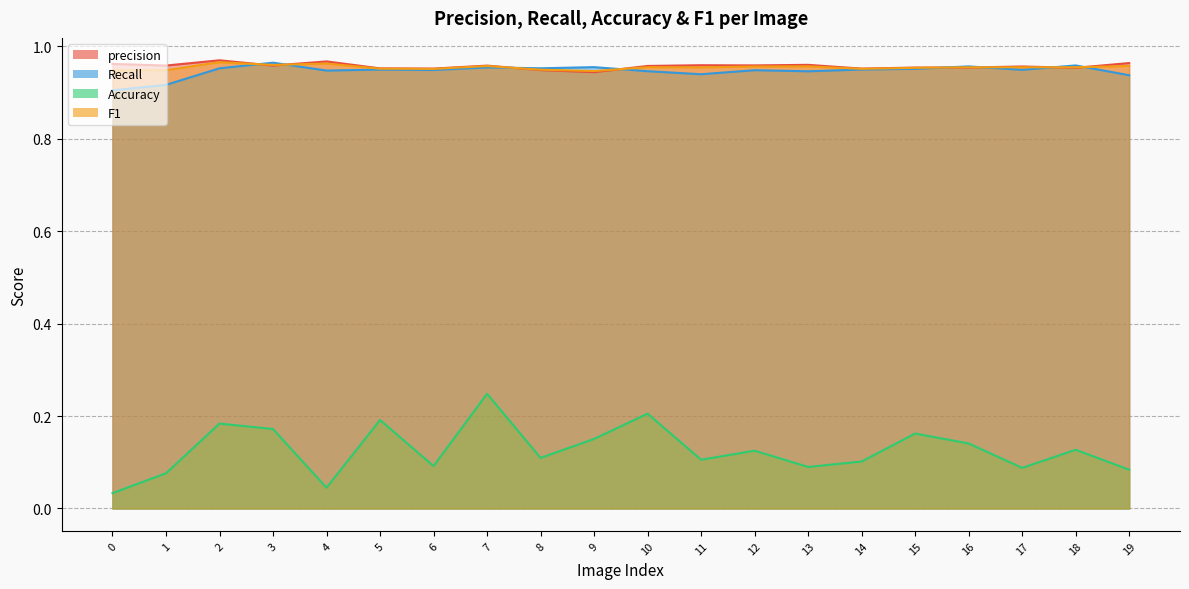

Reading left to right, extract all data points from this chart.

precision: 0=1.0	1=1.0	2=1.0	3=1.0	4=1.0	5=1.0	6=1.0	7=1.0	8=0.9	9=0.9	10=1.0	11=1.0	12=1.0	13=1.0	14=1.0	15=1.0	16=1.0	17=1.0	18=1.0	19=1.0
Recall: 0=0.9	1=0.9	2=1.0	3=1.0	4=0.9	5=0.9	6=0.9	7=1.0	8=1.0	9=1.0	10=0.9	11=0.9	12=0.9	13=0.9	14=0.9	15=1.0	16=1.0	17=0.9	18=1.0	19=0.9
Accuracy: 0=0.0	1=0.1	2=0.2	3=0.2	4=0.0	5=0.2	6=0.1	7=0.2	8=0.1	9=0.2	10=0.2	11=0.1	12=0.1	13=0.1	14=0.1	15=0.2	16=0.1	17=0.1	18=0.1	19=0.1
F1: 0=0.9	1=0.9	2=1.0	3=1.0	4=1.0	5=1.0	6=1.0	7=1.0	8=0.9	9=0.9	10=1.0	11=1.0	12=1.0	13=1.0	14=1.0	15=1.0	16=1.0	17=1.0	18=1.0	19=1.0